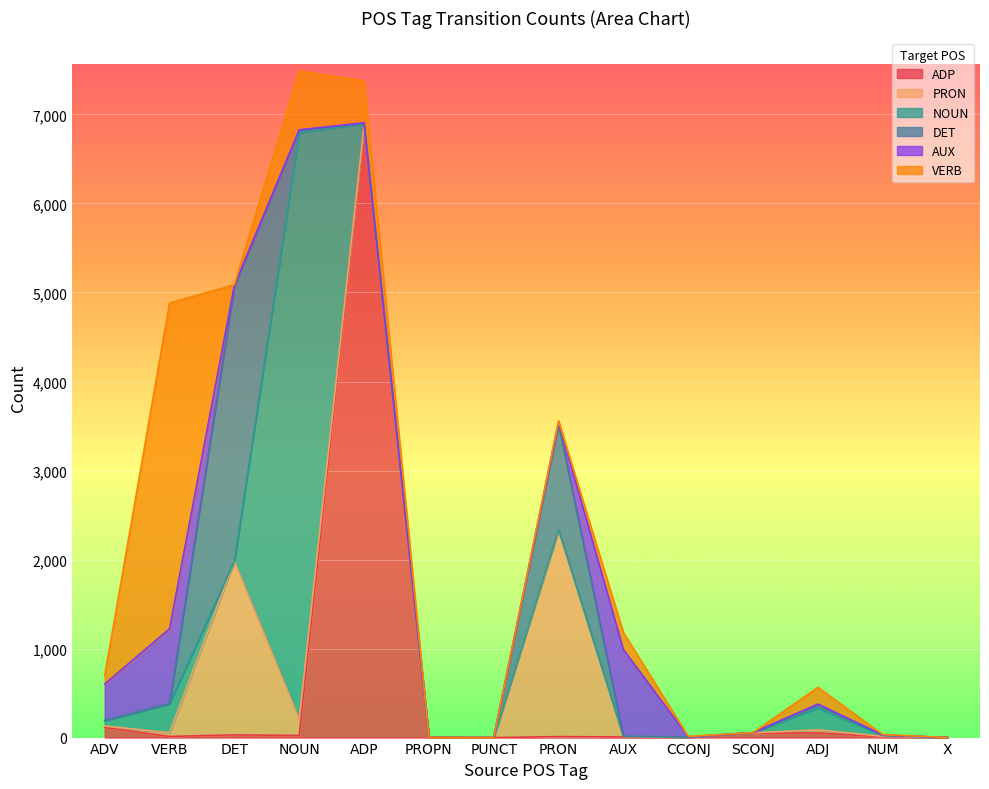

Reading left to right, extract all data points from this chart.

ADP: 114	13	30	24	6879	0	0	11	7	3	49	53	8	0
PRON: 16	41	1948	178	3	1	0	2315	2	3	4	34	6	0
NOUN: 57	325	0	6594	14	2	0	12	5	0	1	247	7	0
DET: 7	5	3089	26	4	0	0	1186	0	1	1	36	8	0
AUX: 408	839	15	5	6	0	0	23	975	1	0	7	0	0
VERB: 94	3658	5	662	470	0	0	11	191	5	0	187	5	0